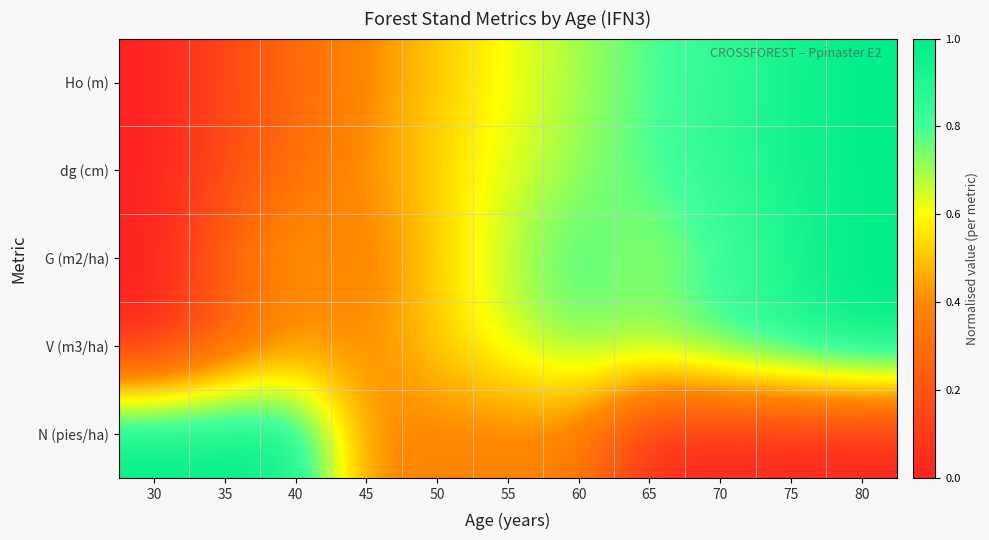

Reading left to right, list all the values displayed in this chart.

Ho (m): 30=0.0	35=0.1	40=0.3	45=0.4	50=0.5	55=0.6	60=0.7	65=0.8	70=0.9	75=0.9	80=1.0
dg (cm): 30=0.0	35=0.2	40=0.3	45=0.4	50=0.5	55=0.6	60=0.7	65=0.8	70=0.9	75=0.9	80=1.0
G (m2/ha): 30=0.0	35=0.3	40=0.5	45=0.3	50=0.5	55=0.7	60=0.8	65=0.7	70=0.8	75=0.9	80=1.0
V (m3/ha): 30=0.0	35=0.2	40=0.4	45=0.4	50=0.5	55=0.6	60=0.7	65=0.7	70=0.8	75=0.9	80=1.0
N (pies/ha): 30=1.0	35=1.0	40=1.0	45=0.4	50=0.4	55=0.4	60=0.4	65=0.0	70=0.0	75=0.0	80=0.0